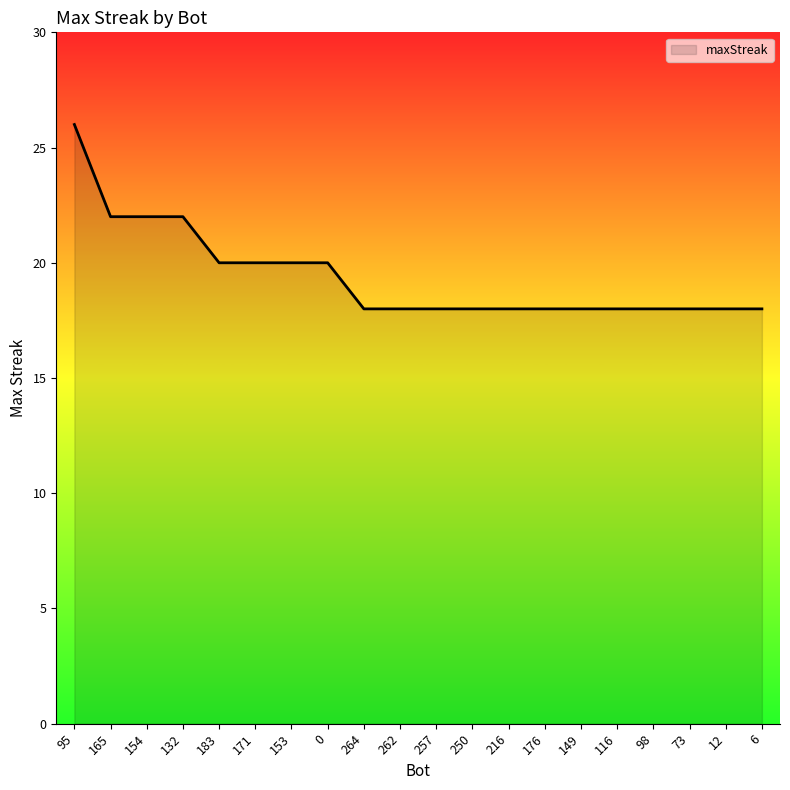

Which label corresponds to the largest value in the chart?

95